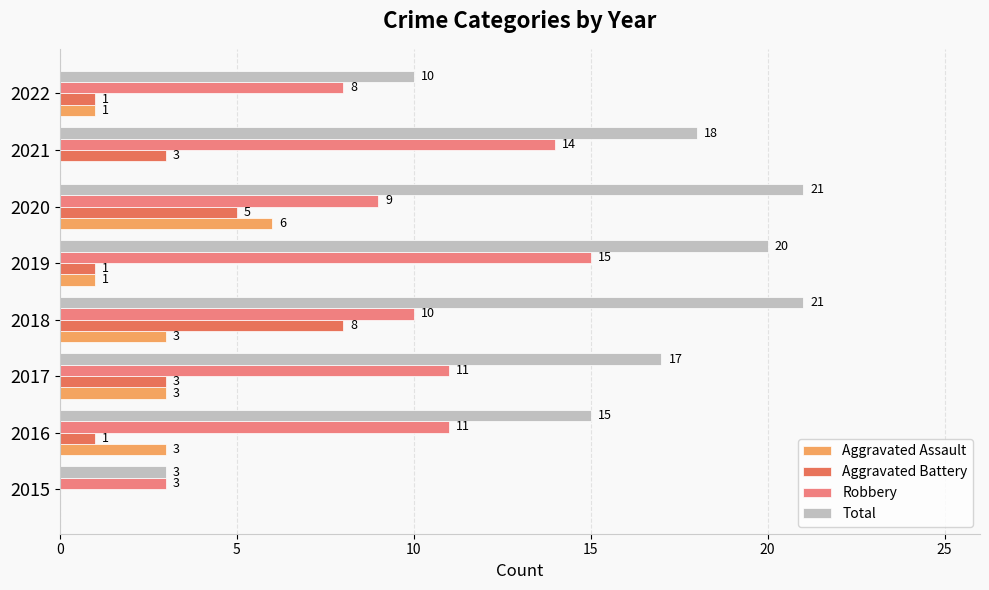

At which category is the sum across all series the highest?

2018